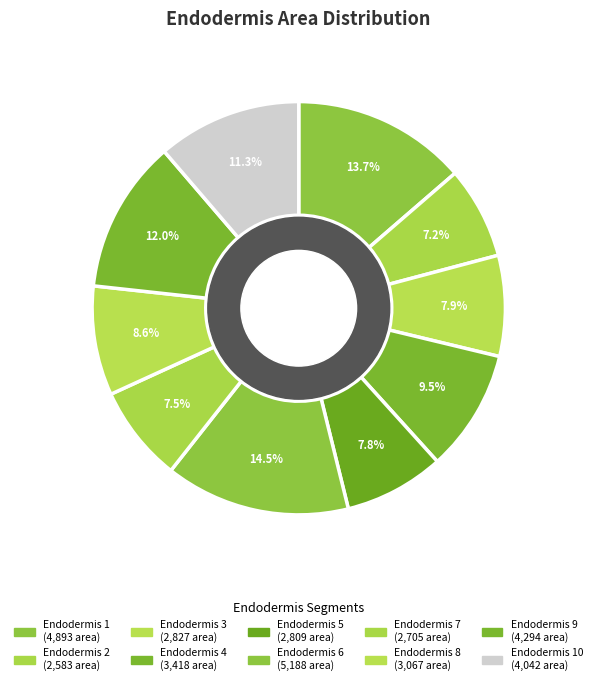

How many slices are in this pie chart?

10